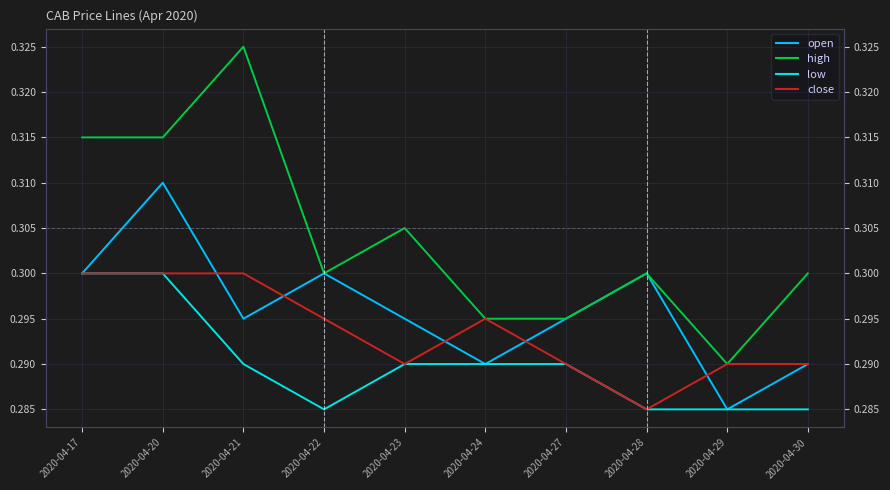

The value of close at 2020-04-28 is 0.1. True or false?

False